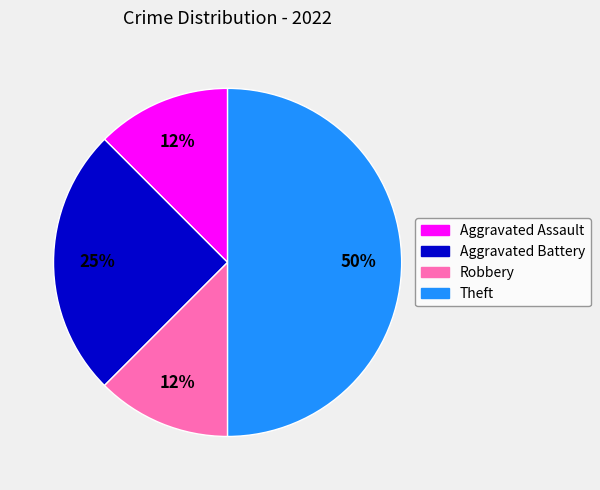

Which has a higher value, Robbery or Theft?

Theft